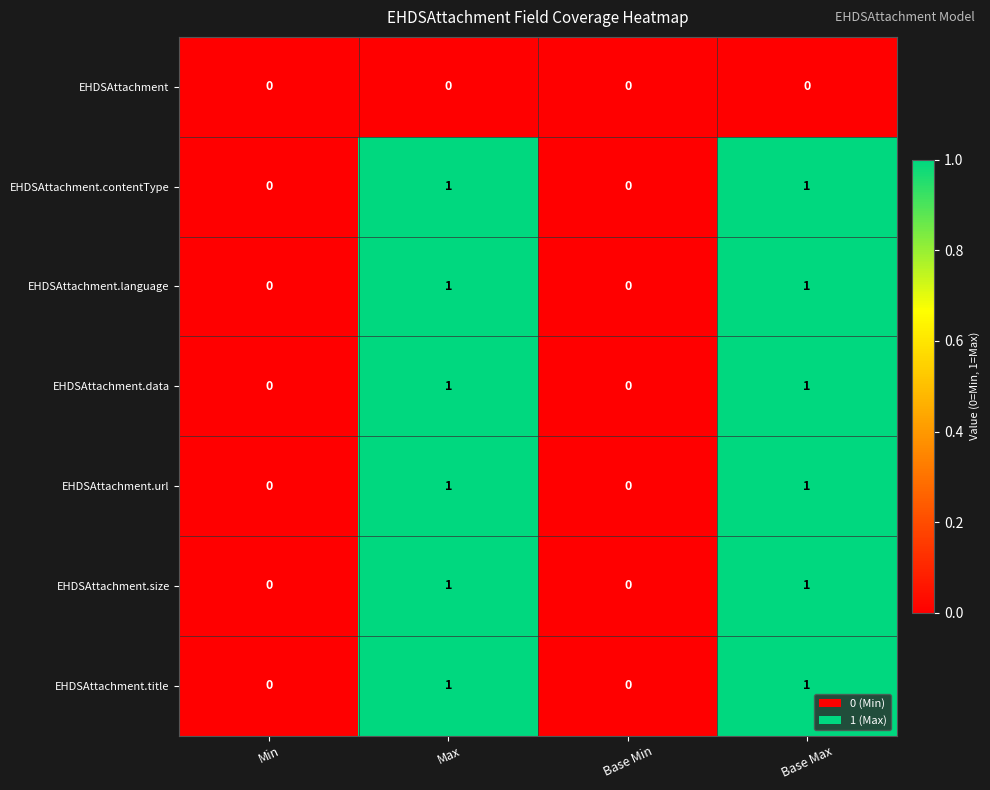

Count the number of data series in this chart.

7